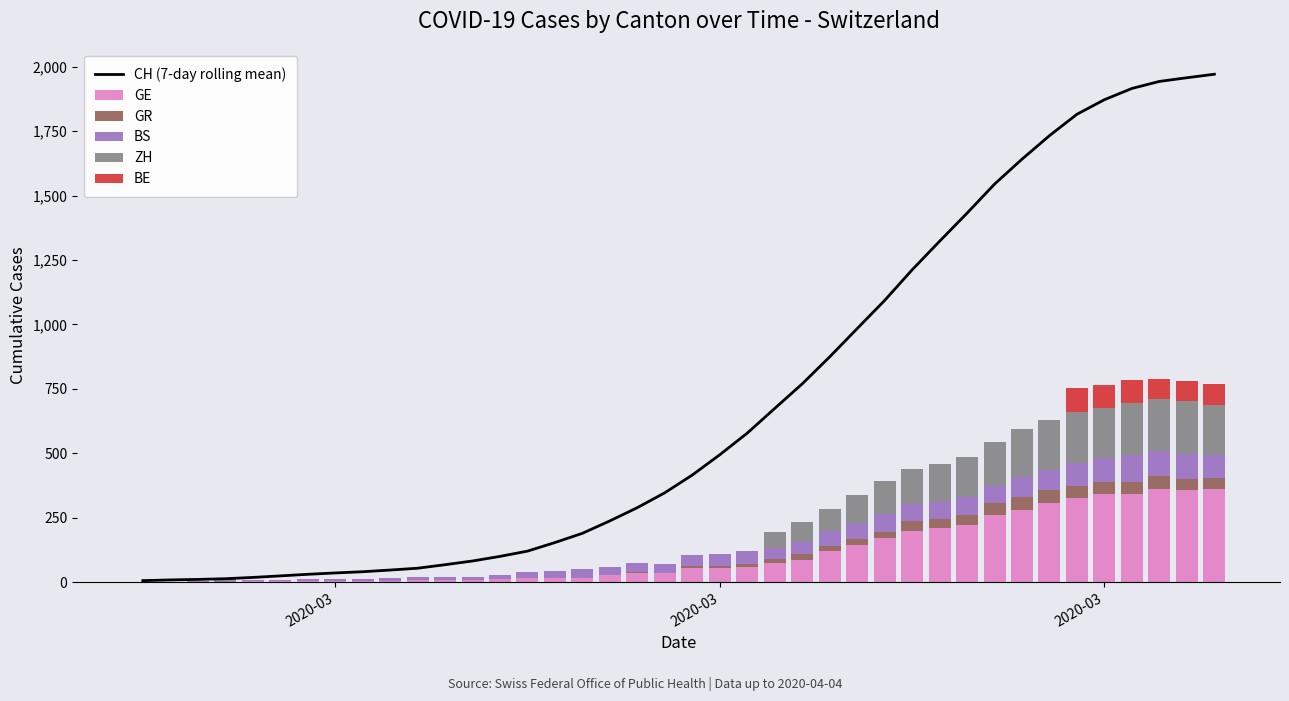

What is the difference between the second highest and minimum values in the GE series?

360.0